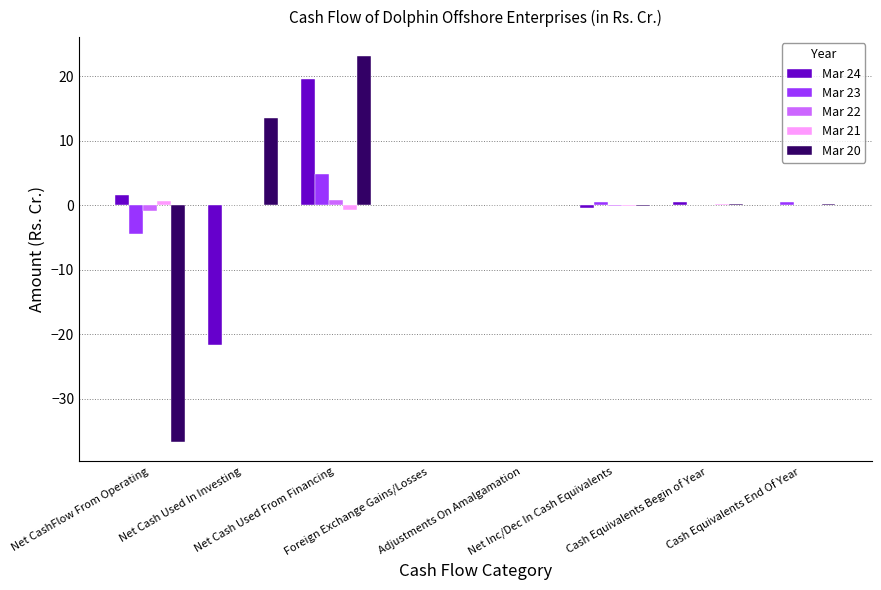

Count the number of data series in this chart.

5